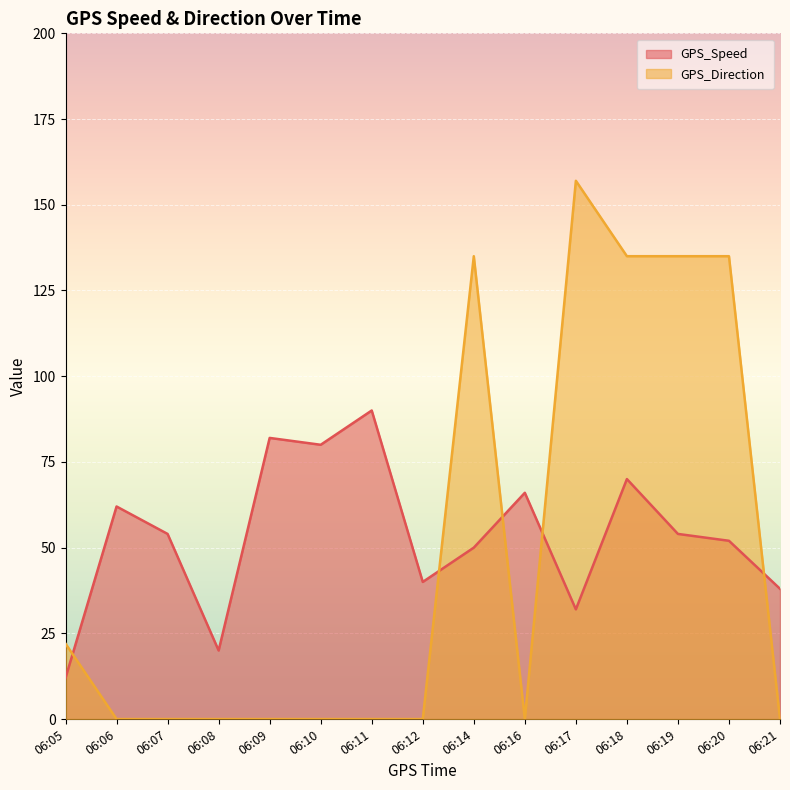

What is the total value across all series at 06:08?

20